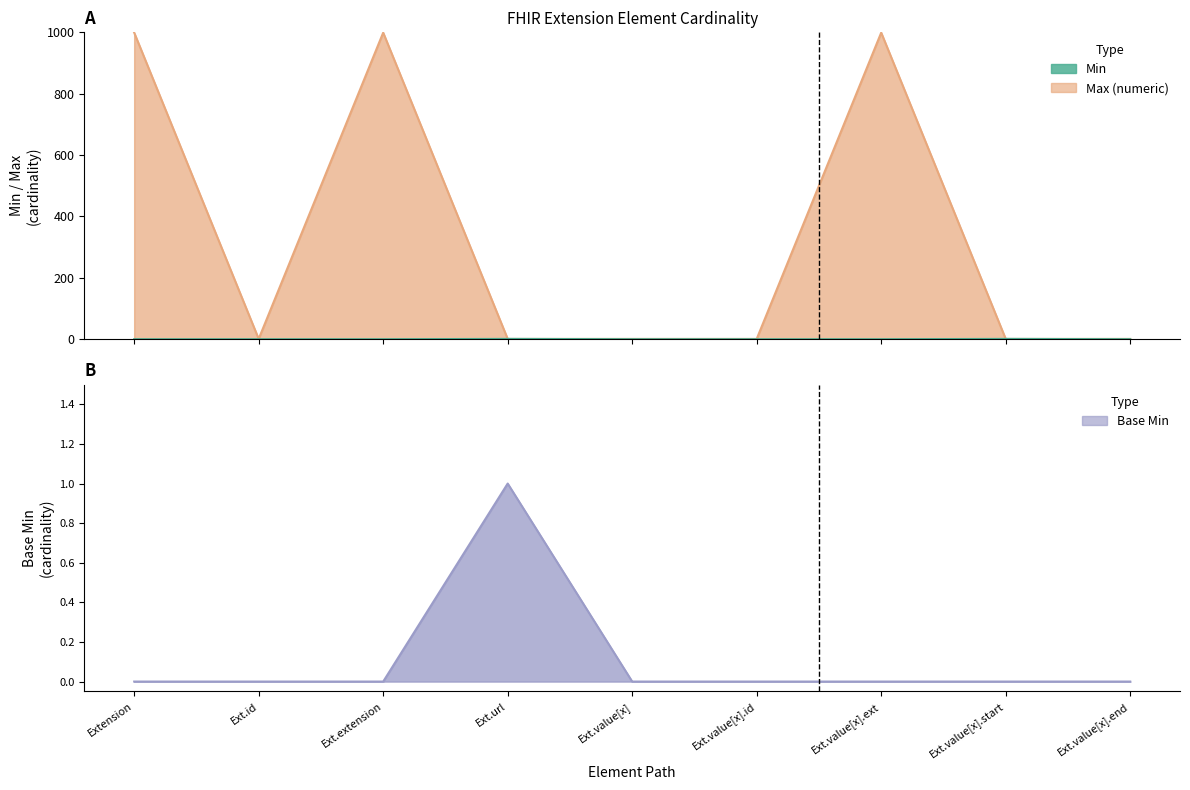

Rank the series by their maximum value, from lowest to highest.

Min, Base Min, Max_numeric